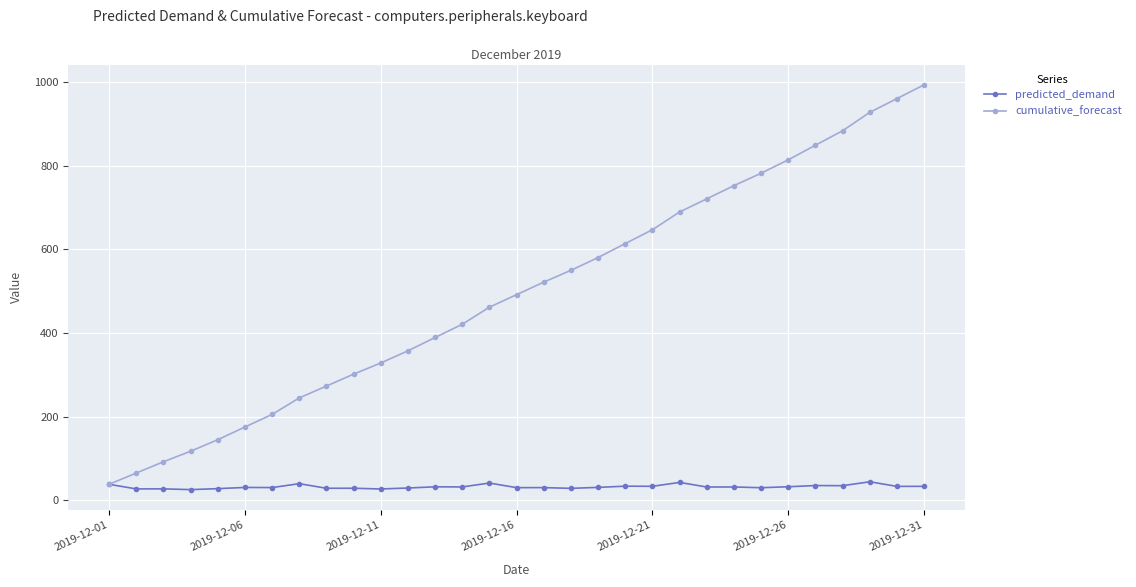

Which series has the largest range (max minus min)?

cumulative_forecast